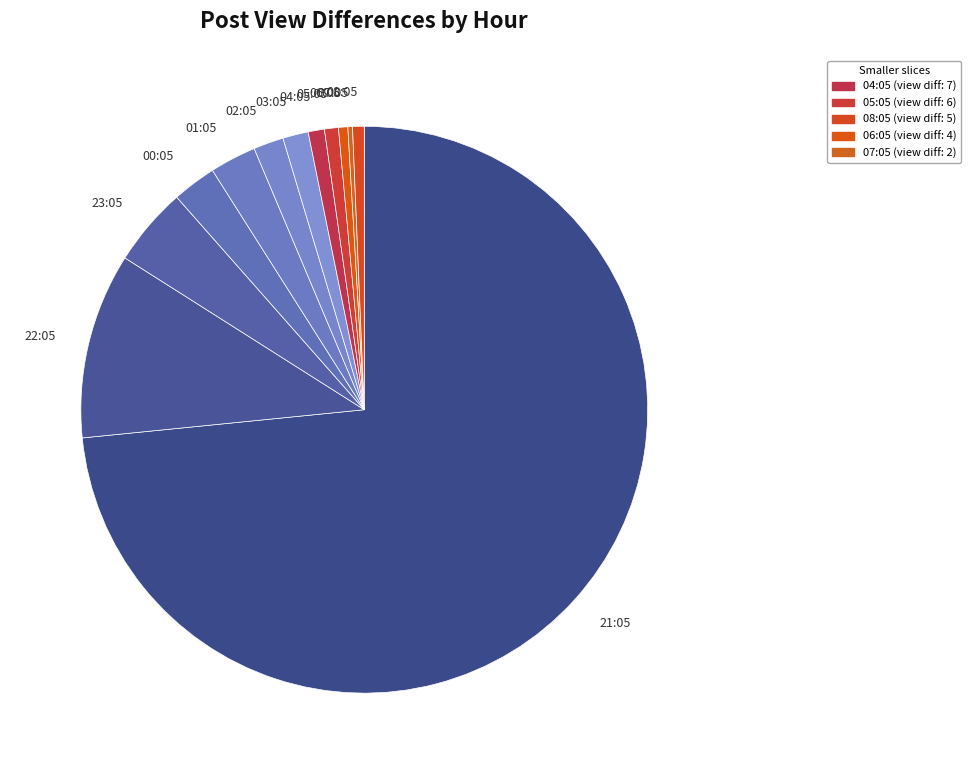

Is the sum of 04:05 and 05:05 greater than half?

No